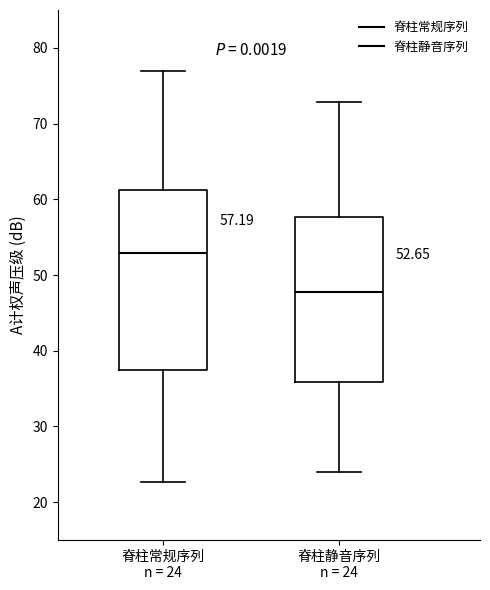

Which box's median line is the lowest?

脊柱静音序列 n = 24